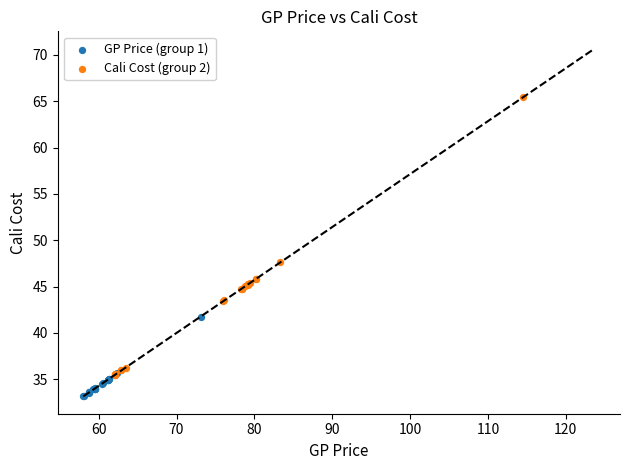

Which series contains the highest Y value?

Cali Cost (group 2)